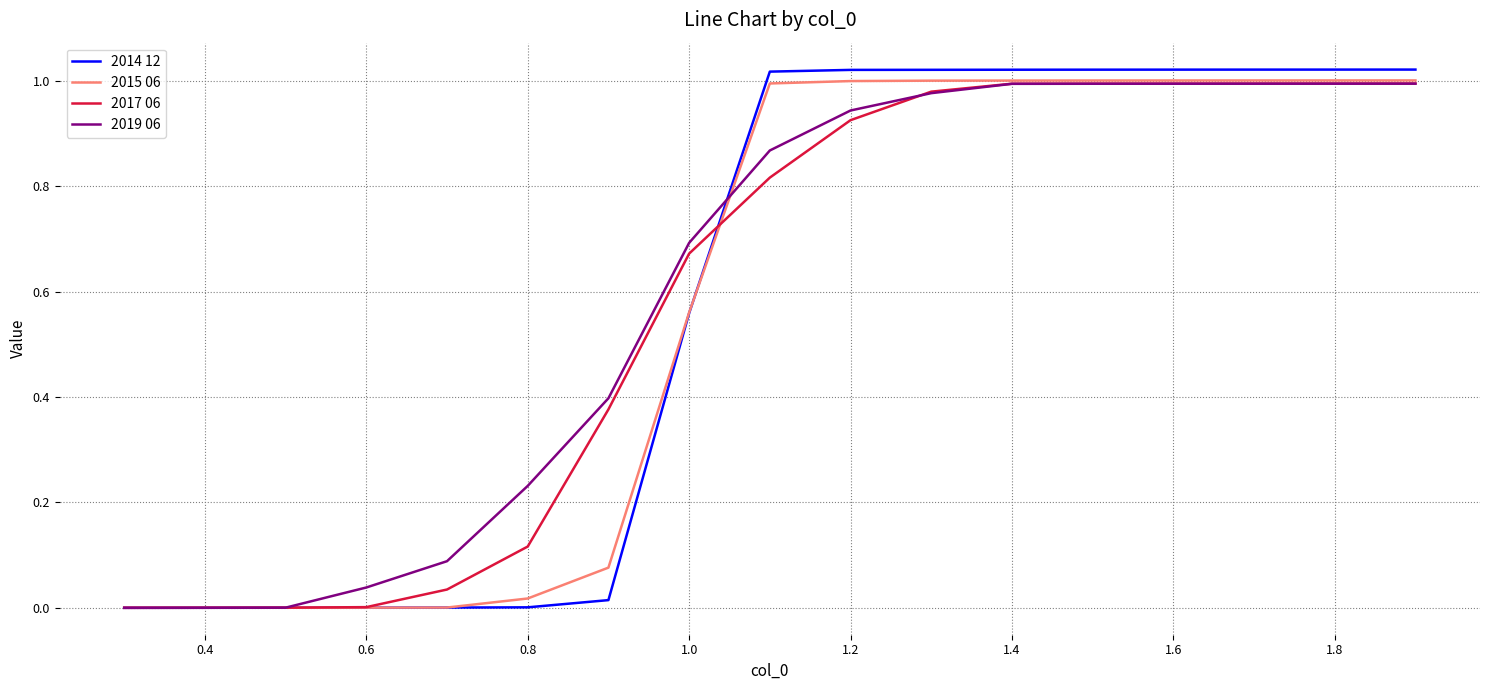

Which series has the widest spread of values?

2014 12